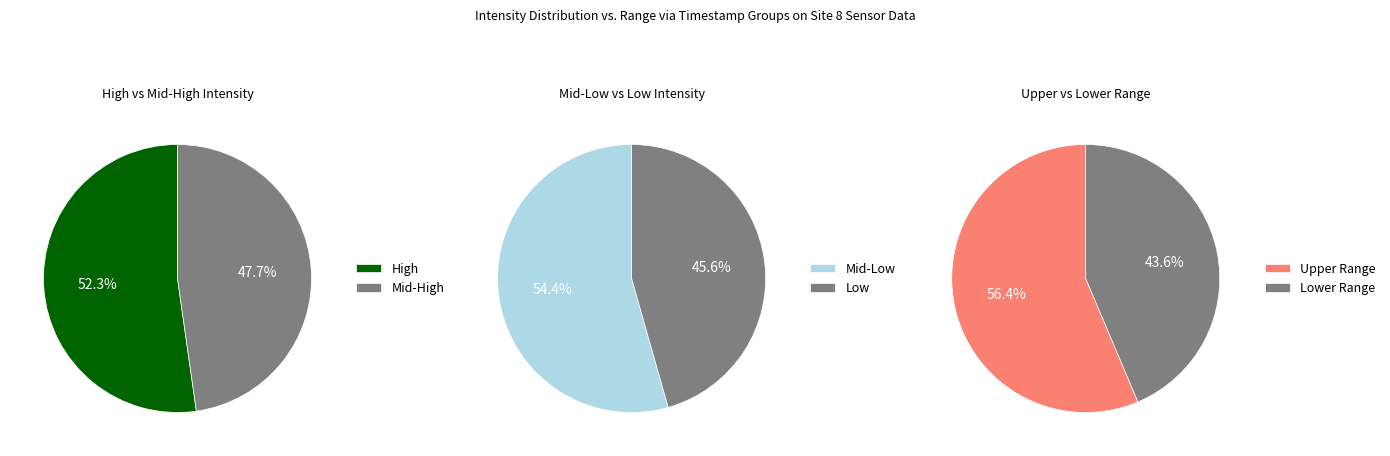

Which series has the widest spread of values?

Low Intensity